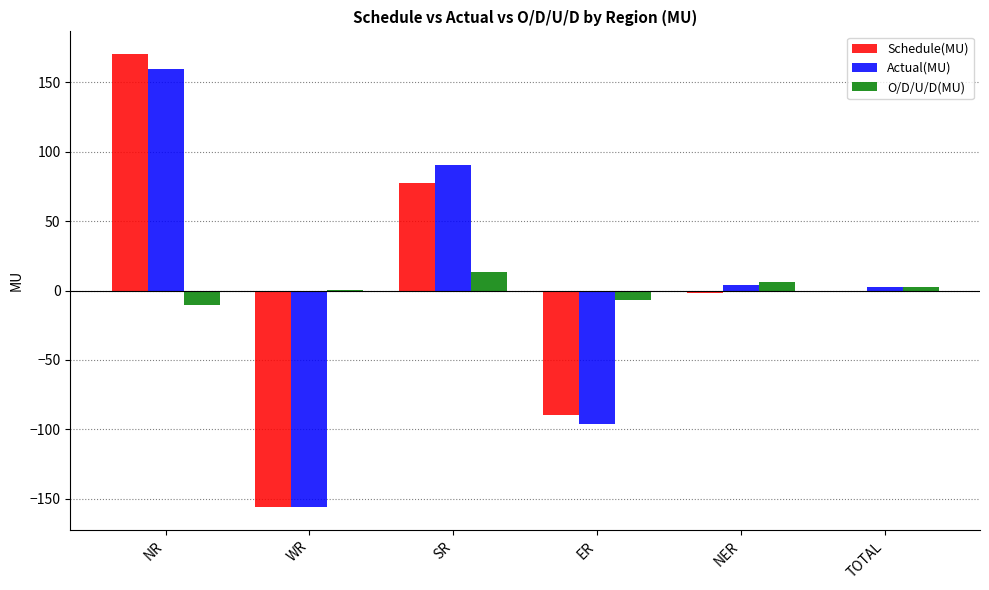

Reading left to right, extract all data points from this chart.

Schedule(MU): 170.3	-156.2	77.5	-89.6	-2.1	-0.1
Actual(MU): 159.7	-155.7	90.7	-96.2	4.1	2.6
O/D/U/D(MU): -10.6	0.5	13.2	-6.6	6.2	2.7